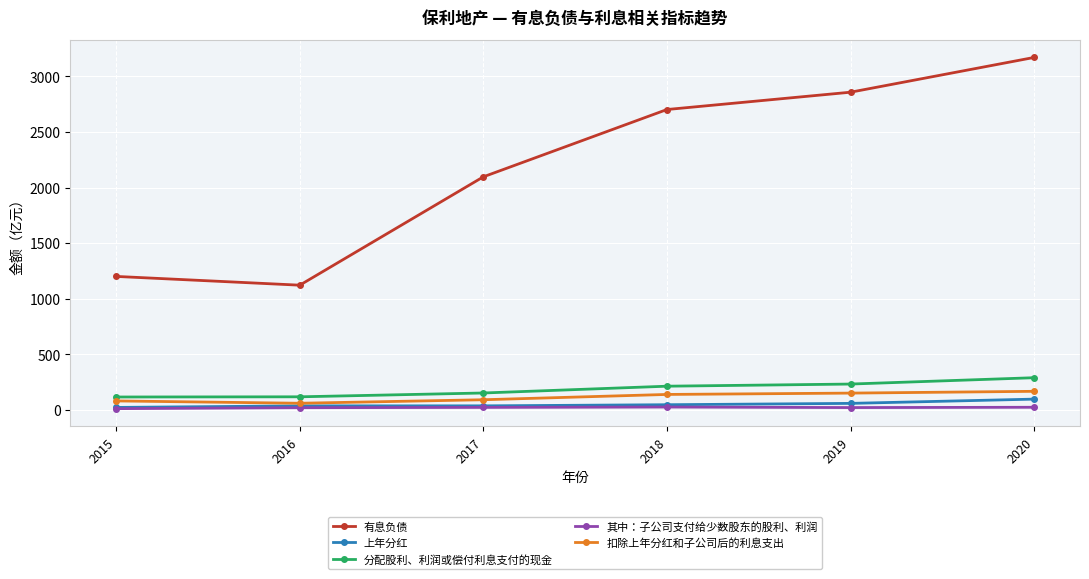

What is the sum of all 扣除上年分红和子公司后的利息支出 values?

694.4